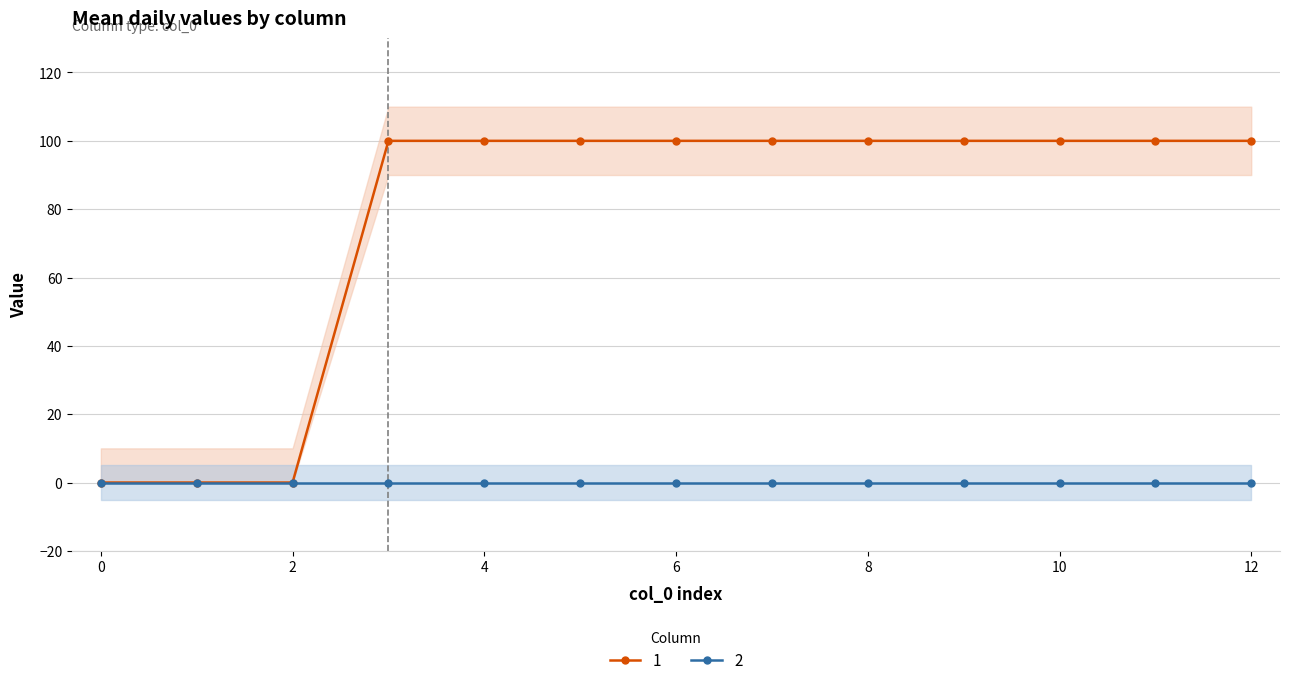

True or false: 4 and 1 intersect in this chart.

False